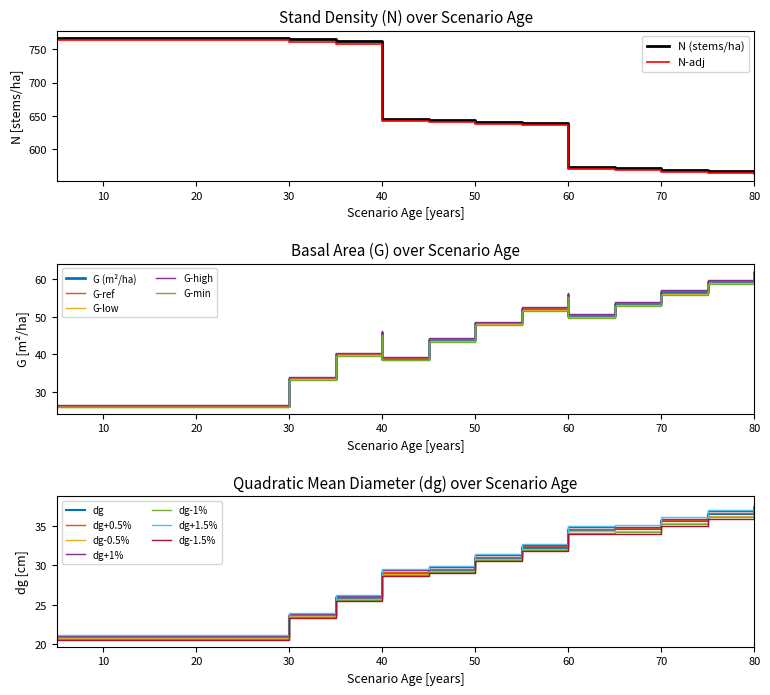

What is the difference between the N values at 15 and 55?

128.5